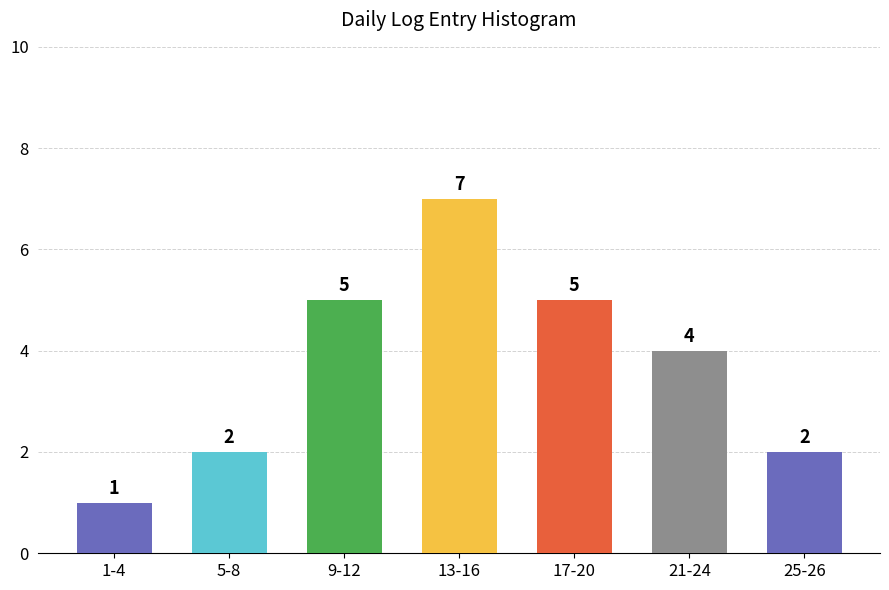

Reading right to left, what are all the values shown in this chart?

25-26=2	21-24=4	17-20=5	13-16=7	9-12=5	5-8=2	1-4=1